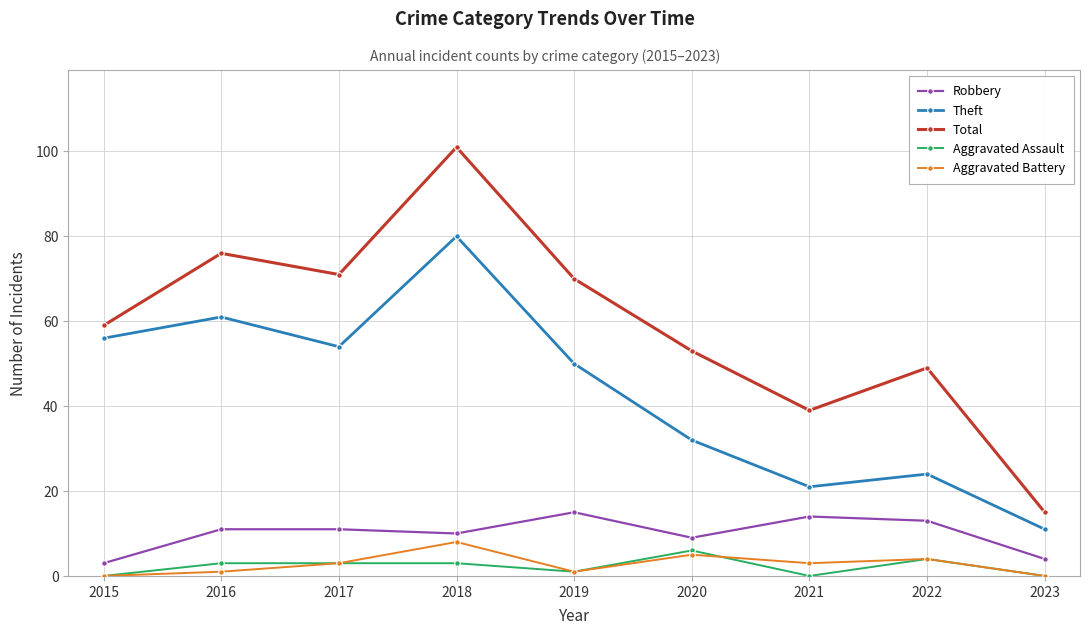

Rank the series by their maximum value, from lowest to highest.

Aggravated Assault, Aggravated Battery, Robbery, Theft, Total